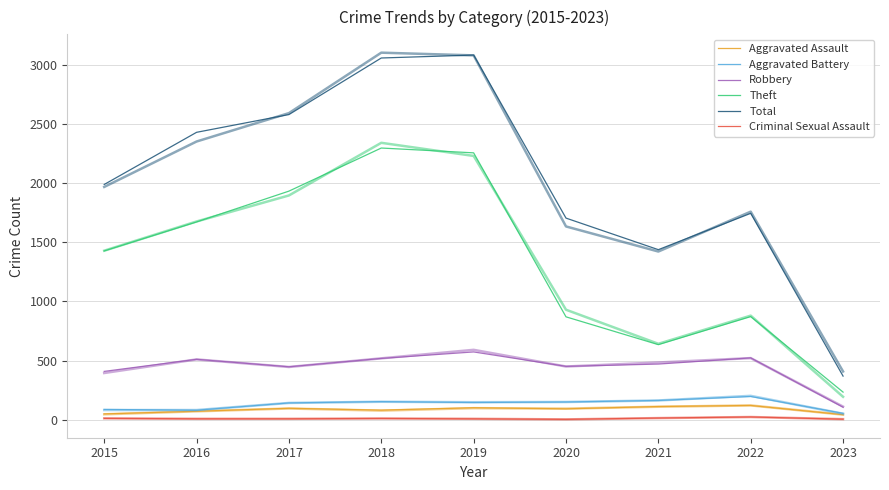

What are all the series names shown in the legend?

Aggravated Assault, Aggravated Battery, Robbery, Theft, Total, Criminal Sexual Assault